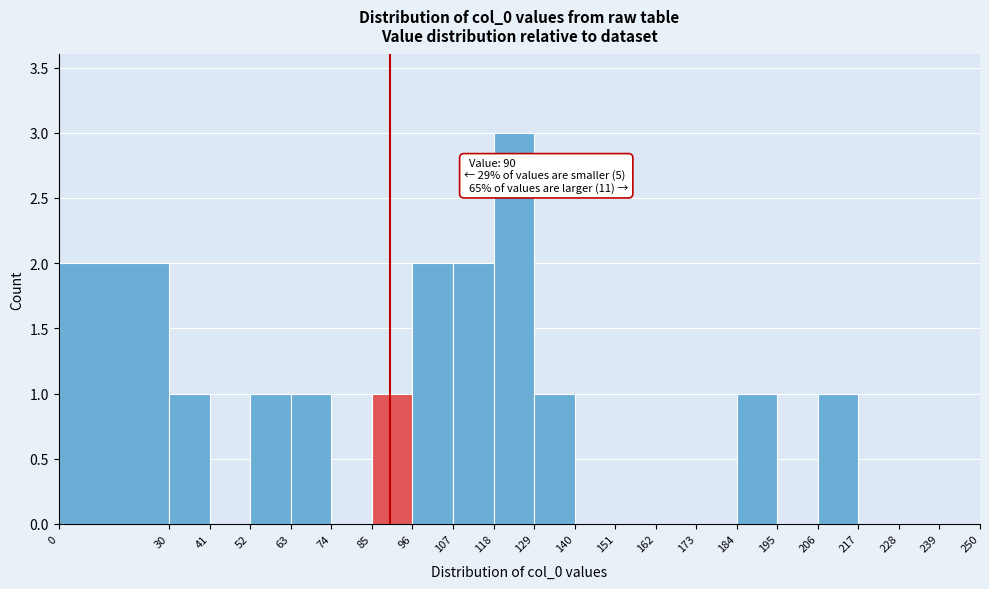

Which range on the x-axis has the tallest bar?

118 to 129